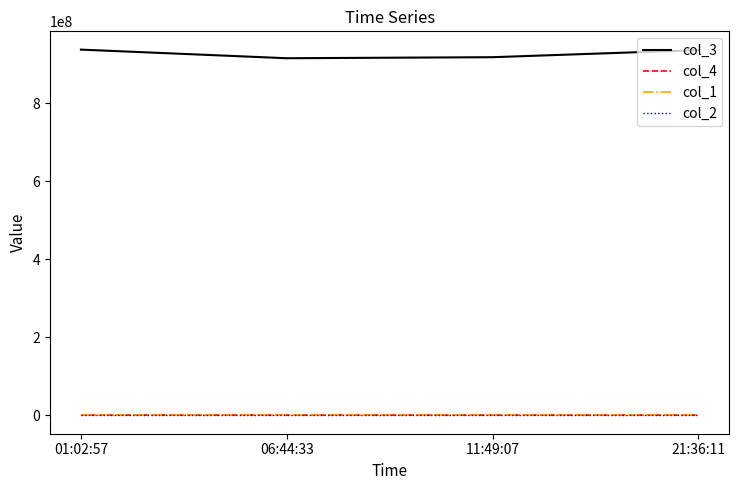

How many lines are shown in the chart?

4